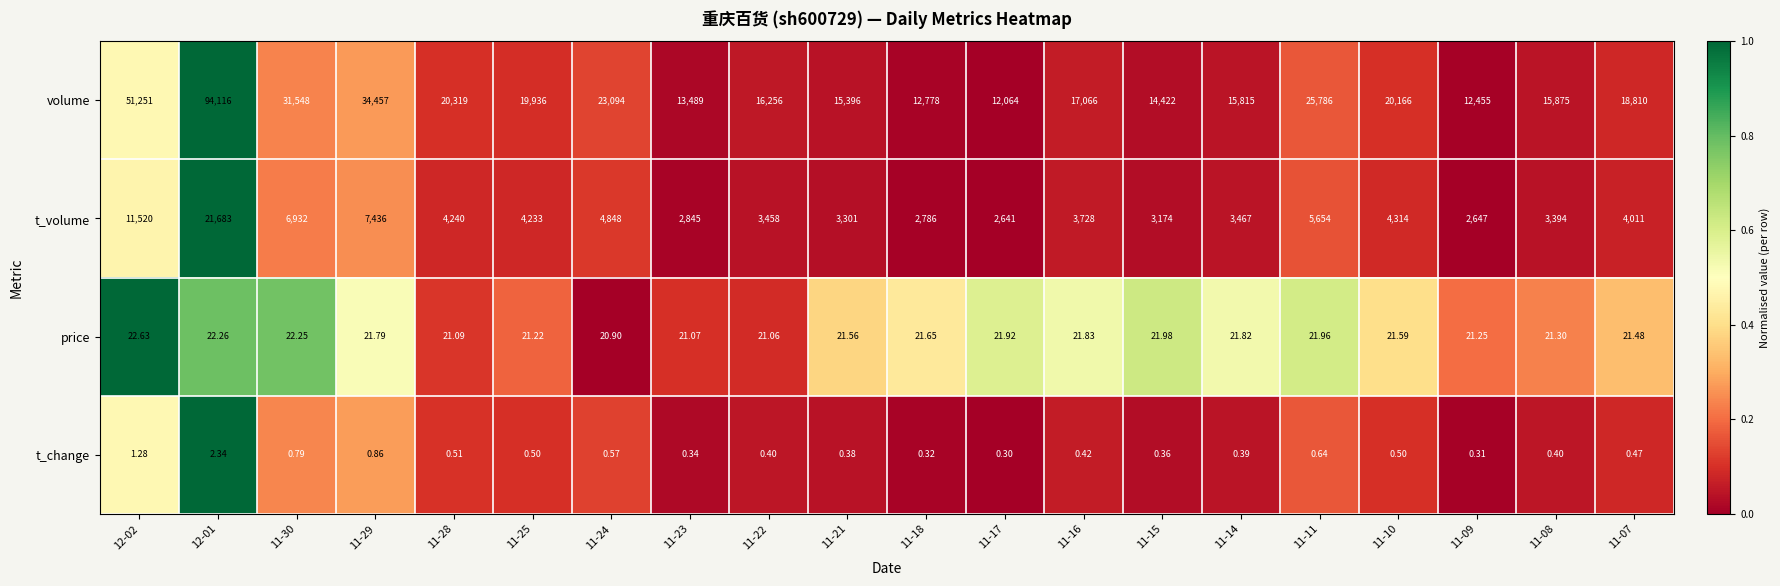

Is the value of t_change at 11-11 greater than the value of volume at 12-01?

No